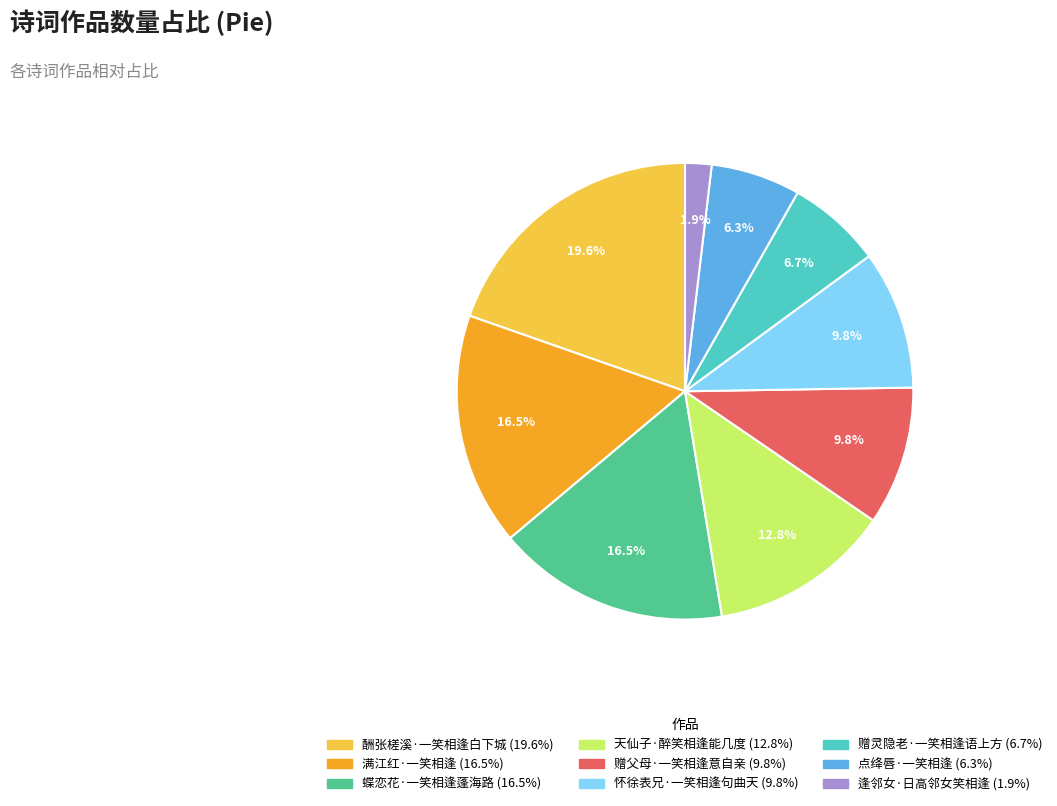

Is there a majority slice in this chart?

No